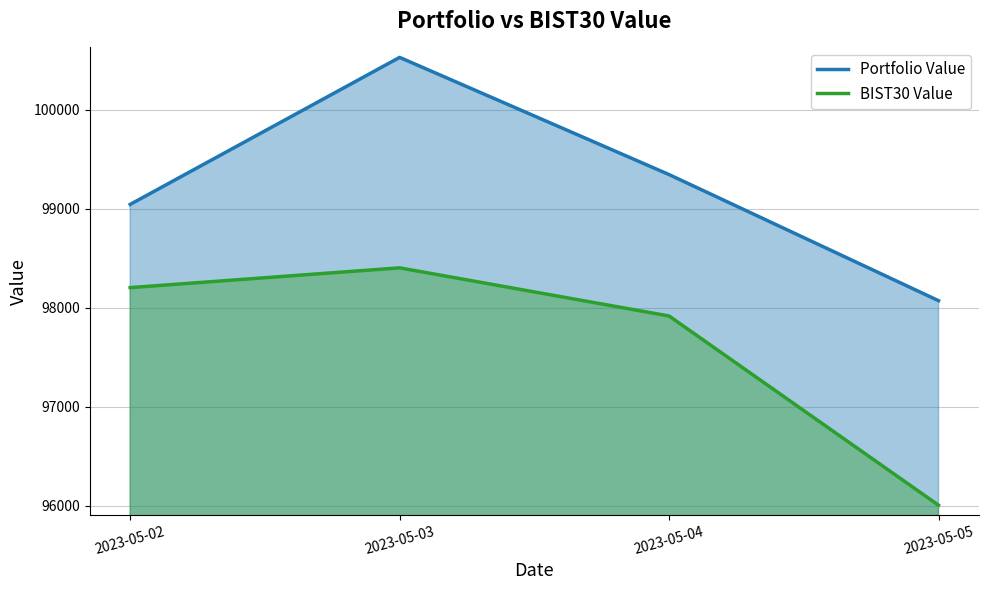

What is the difference between the maximum and minimum values in the Portfolio Value series?

2457.9